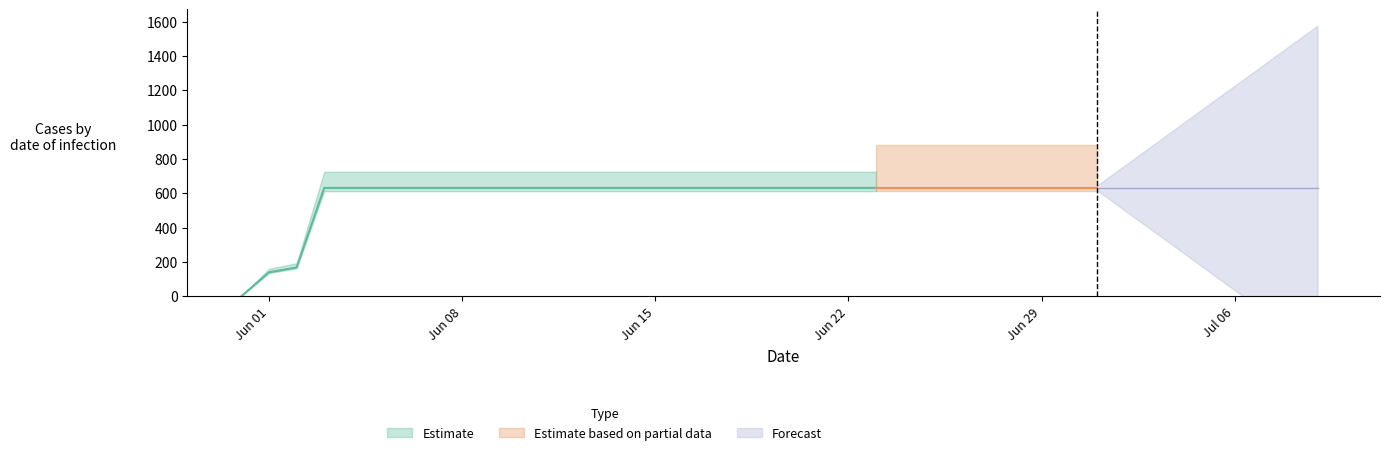

Reading left to right, what are all the values shown in this chart?

0	139	167	631	631	631	631	631	631	631	631	631	631	631	631	631	631	631	631	631	631	631	631	631	631	631	631	631	631	631	631	631	631	631	631	631	631	631	631	631